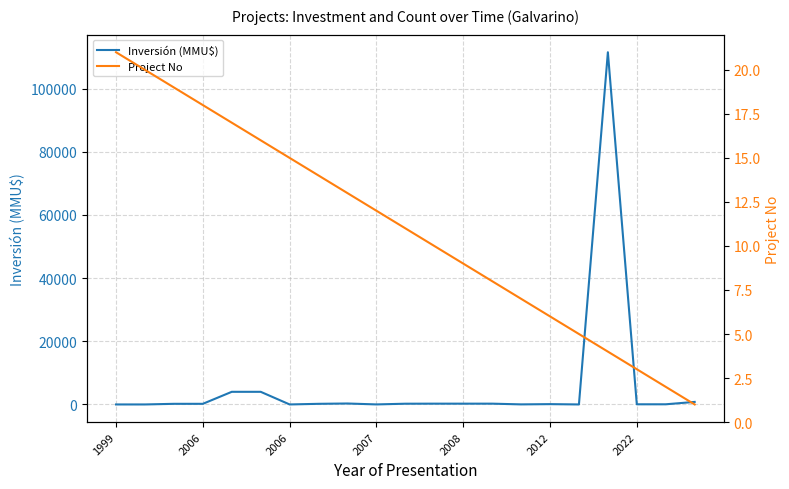

What is the maximum value shown in the chart?

111488